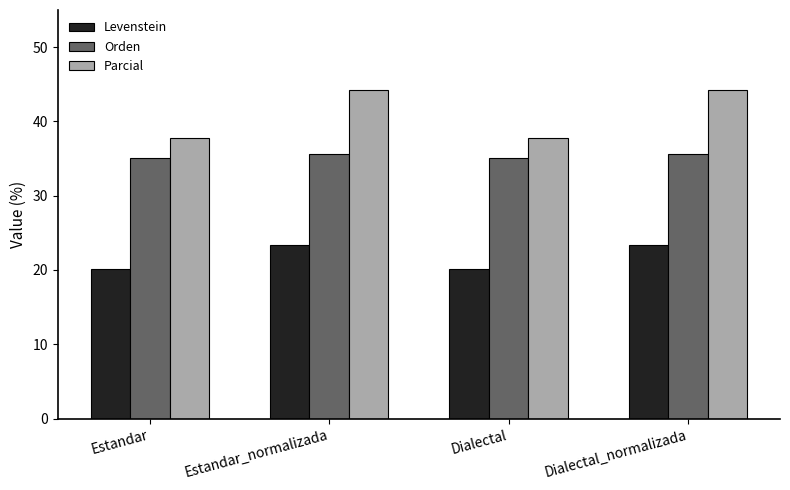

How many data points does each series have?

4